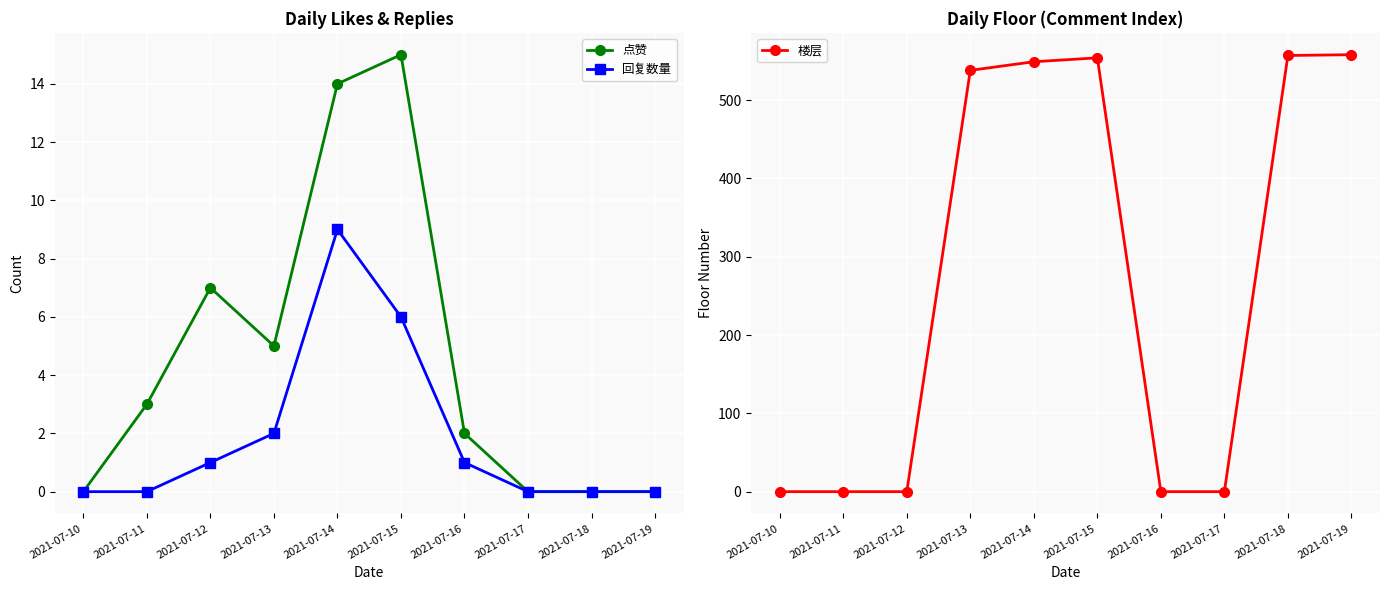

Which series has the largest total across all categories?

楼层